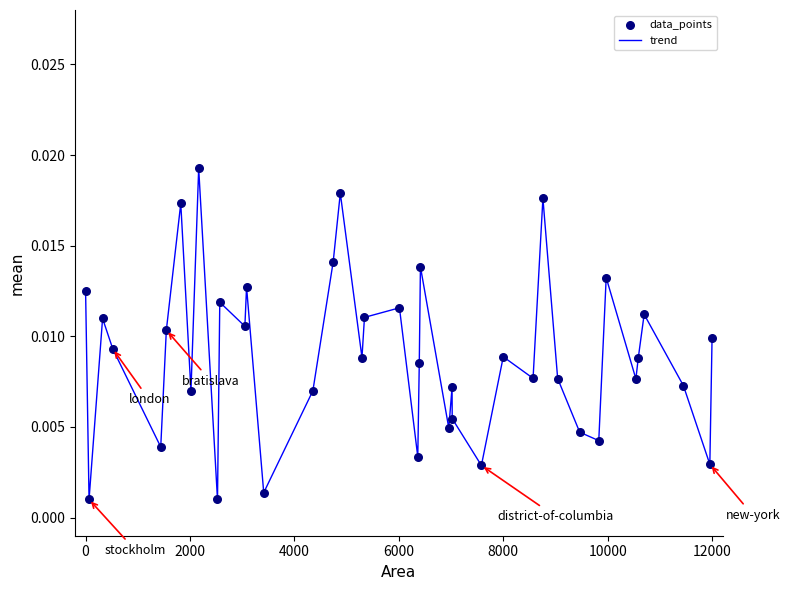

Does the chart have visible grid lines?

No